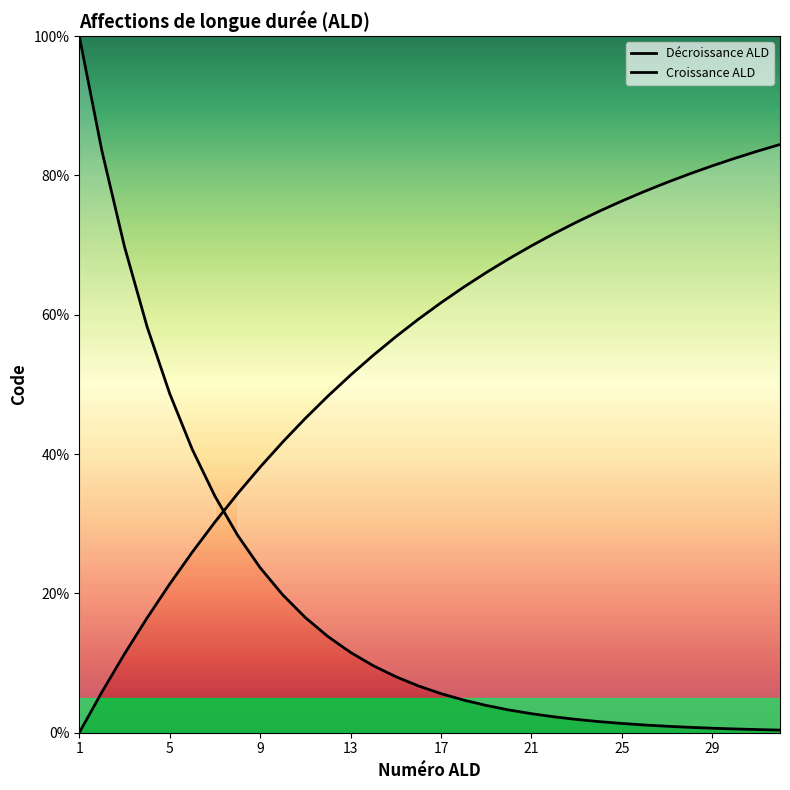

Reading left to right, what are all the values shown in this chart?

Décroissance ALD: 100.0	83.5	69.8	58.3	48.7	40.7	34.0	28.4	23.7	19.8	16.5	13.8	11.5	9.6	8.0	6.7	5.6	4.7	3.9	3.3	2.7	2.3	1.9	1.6	1.3	1.1	0.9	0.8	0.6	0.5	0.5	0.4
Croissance ALD: 0.0	5.8	11.3	16.5	21.3	25.9	30.2	34.3	38.1	41.7	45.1	48.3	51.3	54.2	56.8	59.3	61.7	63.9	66.0	68.0	69.9	71.6	73.3	74.8	76.3	77.7	79.0	80.2	81.4	82.4	83.5	84.4